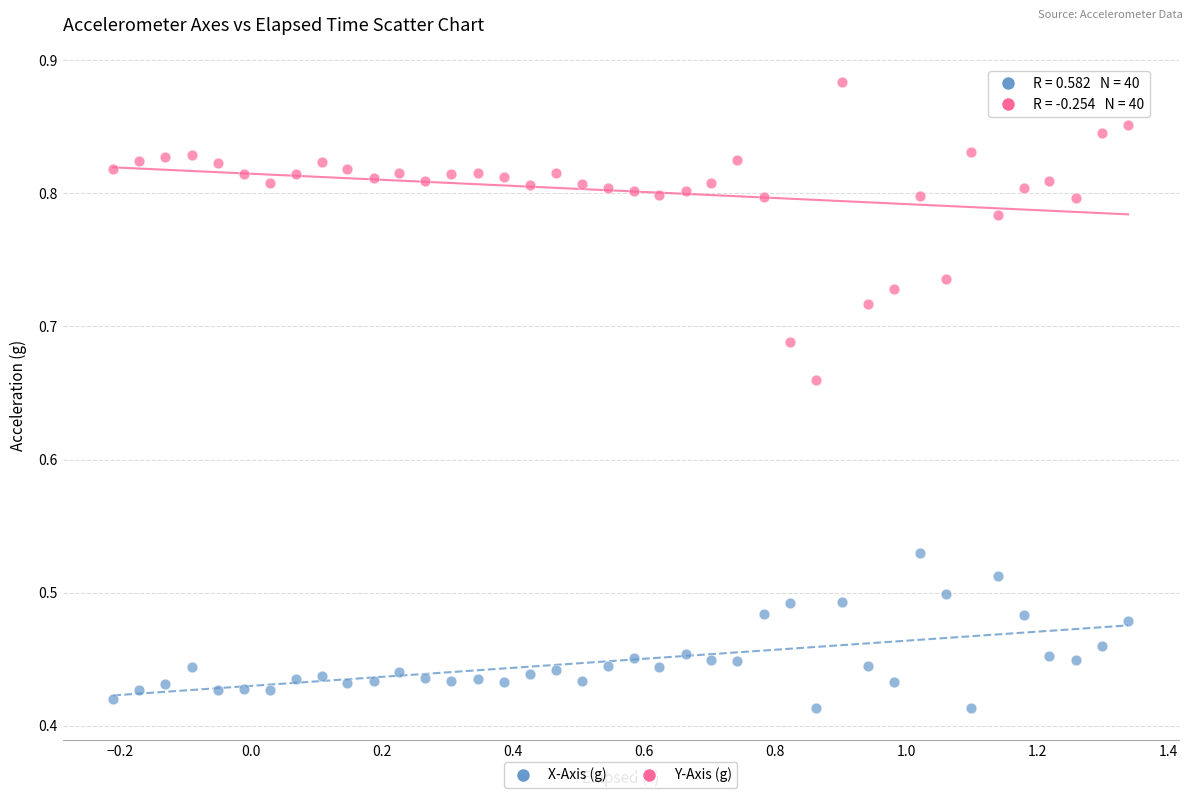

Which series contains the lowest Y value?

X-Axis (g)